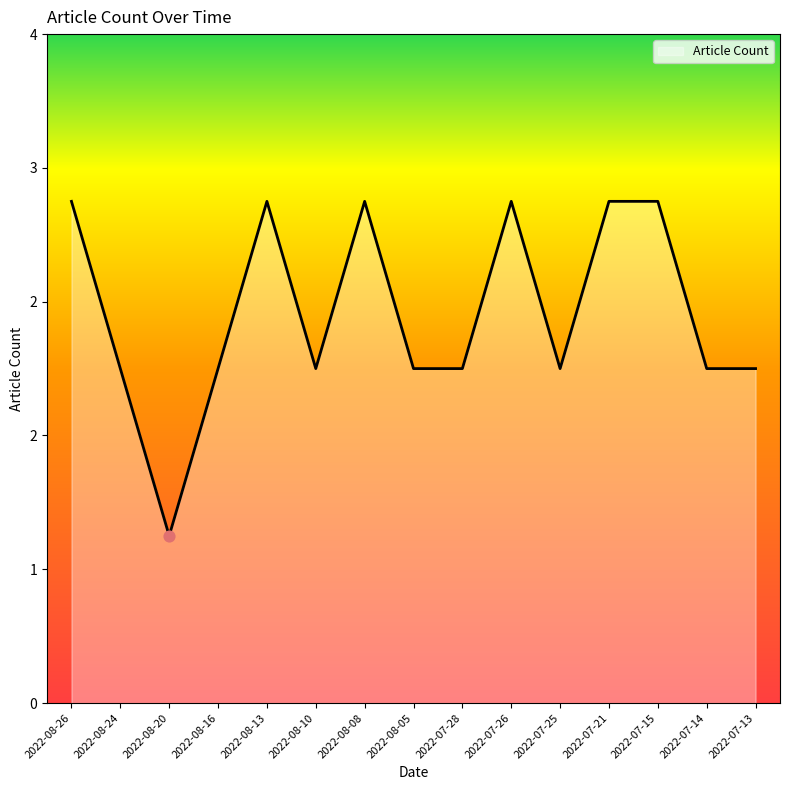

What is the ratio of the value at 2022-08-05 to the value at 2022-08-16?

1.0